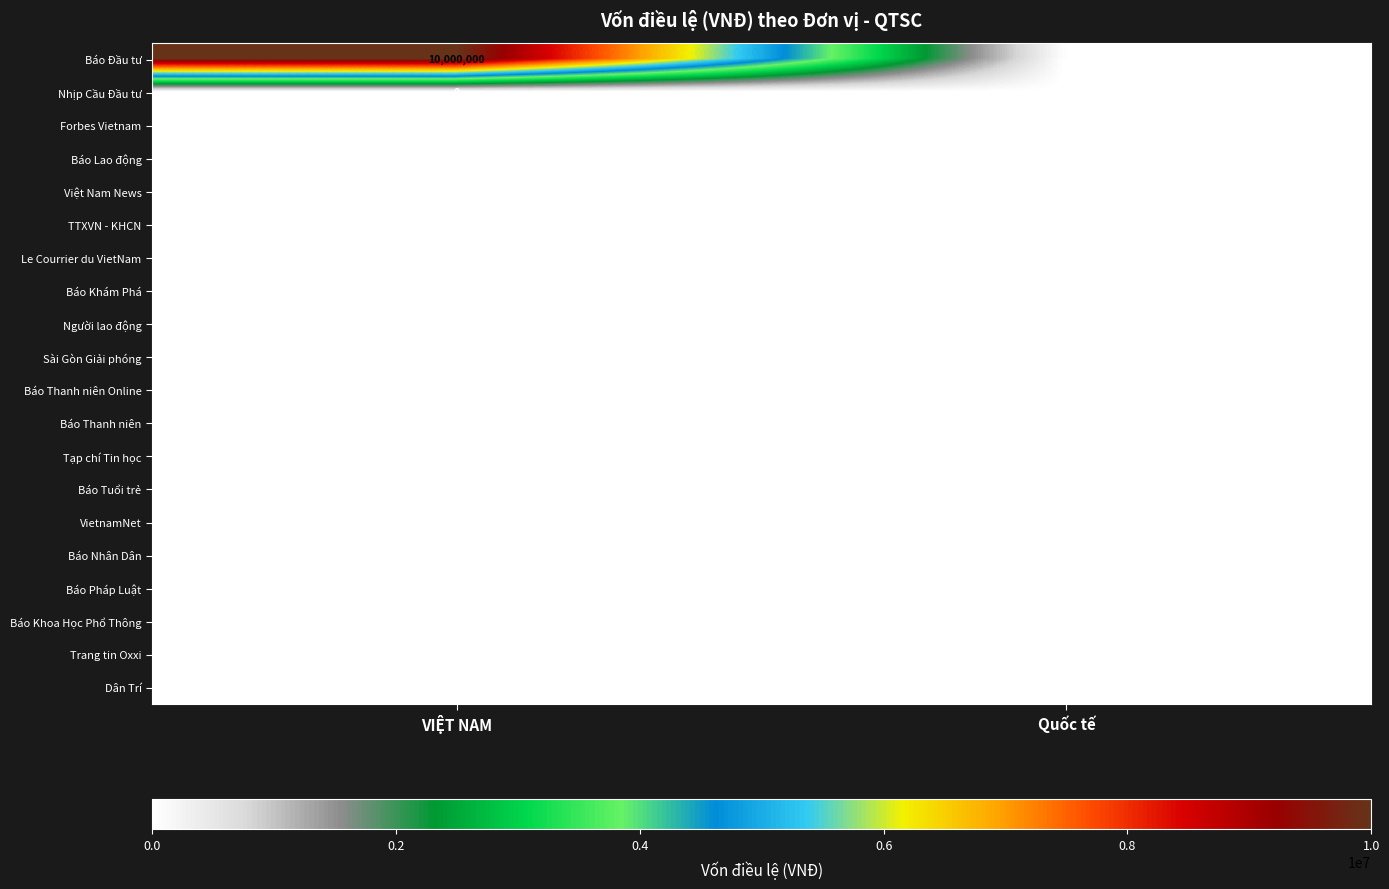

Is it true that Báo Khám Phá equals 0 at VIỆT NAM?

True